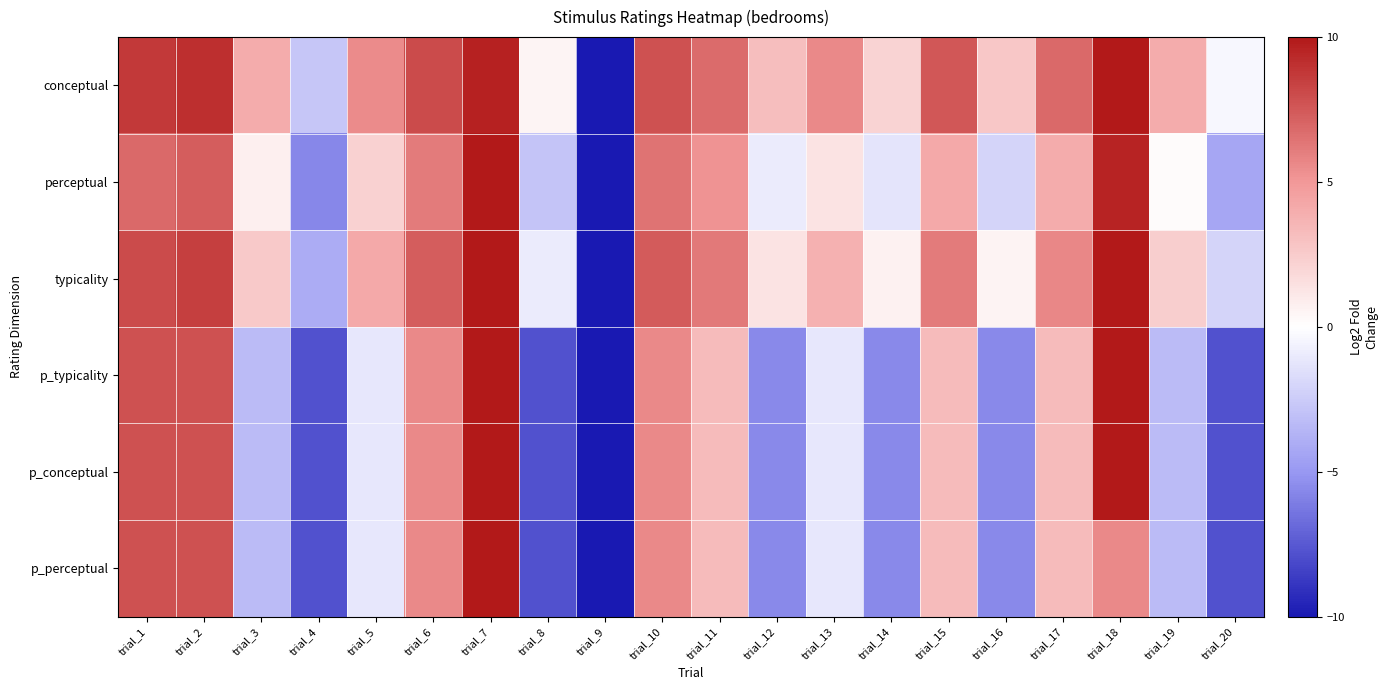

Reading left to right, what are all the values shown in this chart?

conceptual: trial_1=8.7	trial_2=9.1	trial_3=4.0	trial_4=-2.7	trial_5=5.5	trial_6=8.0	trial_7=9.7	trial_8=0.5	trial_9=-10.0	trial_10=7.8	trial_11=6.8	trial_12=3.2	trial_13=5.6	trial_14=2.1	trial_15=7.6	trial_16=2.7	trial_17=6.8	trial_18=10.0	trial_19=4.0	trial_20=-0.4
perceptual: trial_1=6.9	trial_2=7.3	trial_3=0.8	trial_4=-5.7	trial_5=2.2	trial_6=6.2	trial_7=10.0	trial_8=-2.9	trial_9=-10.0	trial_10=6.5	trial_11=5.2	trial_12=-1.0	trial_13=1.4	trial_14=-1.3	trial_15=4.2	trial_16=-2.1	trial_17=4.0	trial_18=9.6	trial_19=0.2	trial_20=-4.3
typicality: trial_1=8.0	trial_2=8.4	trial_3=2.6	trial_4=-4.0	trial_5=4.1	trial_6=7.3	trial_7=10.0	trial_8=-1.0	trial_9=-10.0	trial_10=7.4	trial_11=6.2	trial_12=1.4	trial_13=3.8	trial_14=0.7	trial_15=6.2	trial_16=0.6	trial_17=5.7	trial_18=10.0	trial_19=2.4	trial_20=-2.1
p_typicality: trial_1=7.8	trial_2=7.8	trial_3=-3.3	trial_4=-7.8	trial_5=-1.1	trial_6=5.6	trial_7=10.0	trial_8=-7.8	trial_9=-10.0	trial_10=5.6	trial_11=3.3	trial_12=-5.6	trial_13=-1.1	trial_14=-5.6	trial_15=3.3	trial_16=-5.6	trial_17=3.3	trial_18=10.0	trial_19=-3.3	trial_20=-7.8
p_conceptual: trial_1=7.8	trial_2=7.8	trial_3=-3.3	trial_4=-7.8	trial_5=-1.1	trial_6=5.6	trial_7=10.0	trial_8=-7.8	trial_9=-10.0	trial_10=5.6	trial_11=3.3	trial_12=-5.6	trial_13=-1.1	trial_14=-5.6	trial_15=3.3	trial_16=-5.6	trial_17=3.3	trial_18=10.0	trial_19=-3.3	trial_20=-7.8
p_perceptual: trial_1=7.8	trial_2=7.8	trial_3=-3.3	trial_4=-7.8	trial_5=-1.1	trial_6=5.6	trial_7=10.0	trial_8=-7.8	trial_9=-10.0	trial_10=5.6	trial_11=3.3	trial_12=-5.6	trial_13=-1.1	trial_14=-5.6	trial_15=3.3	trial_16=-5.6	trial_17=3.3	trial_18=5.6	trial_19=-3.3	trial_20=-7.8